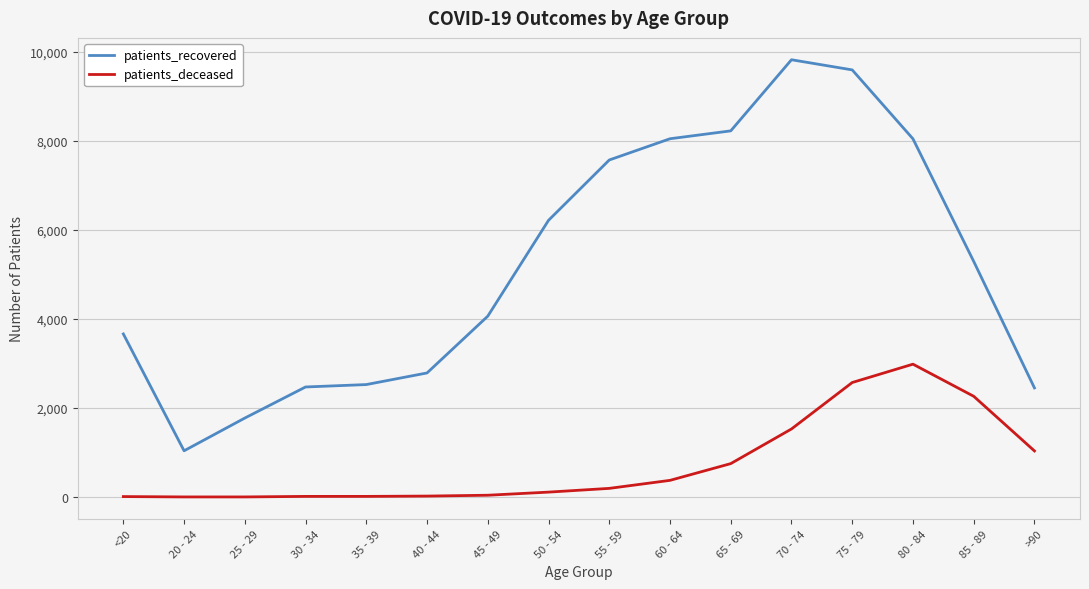

What is the difference between the second highest and second lowest values in the patients_recovered series?

7818